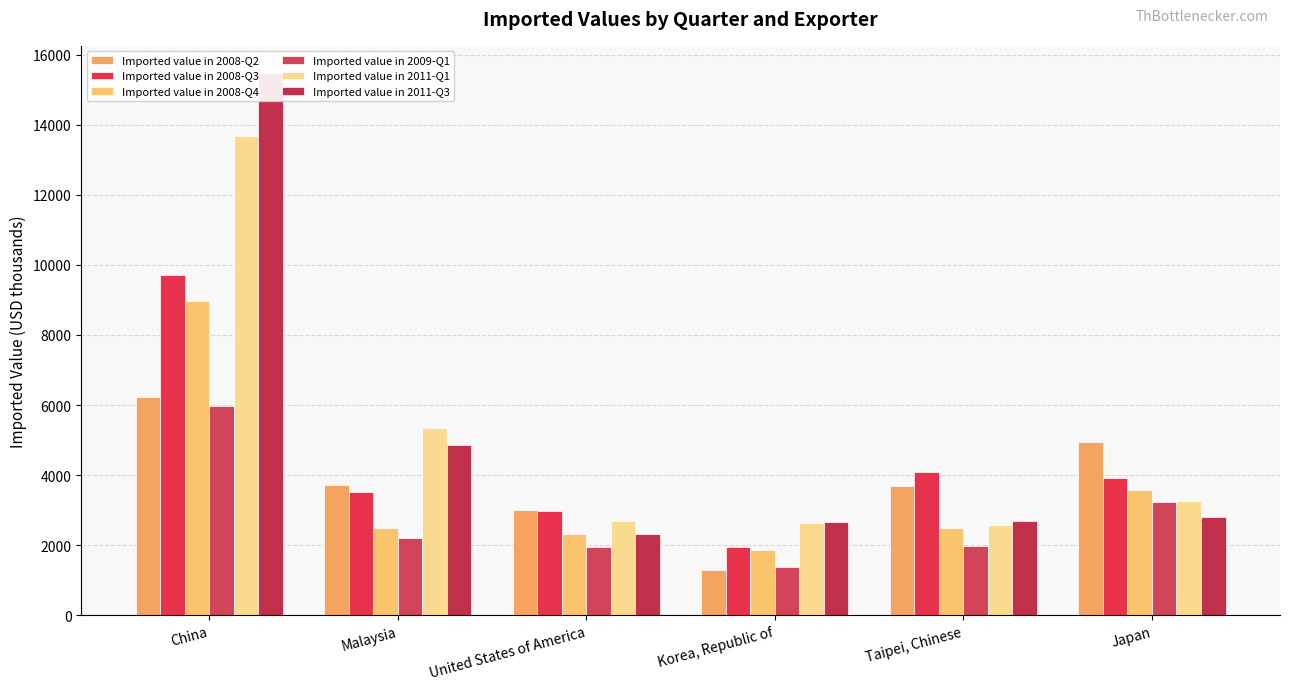

Which series has the largest total across all categories?

Imported value in 2011-Q3